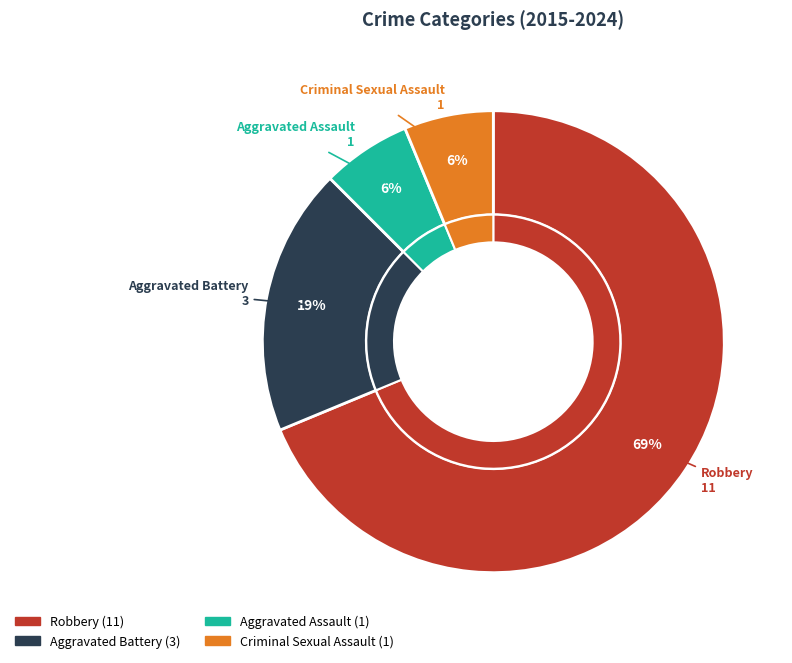

To the nearest percent, what percentage of the pie is Aggravated Assault?

6%